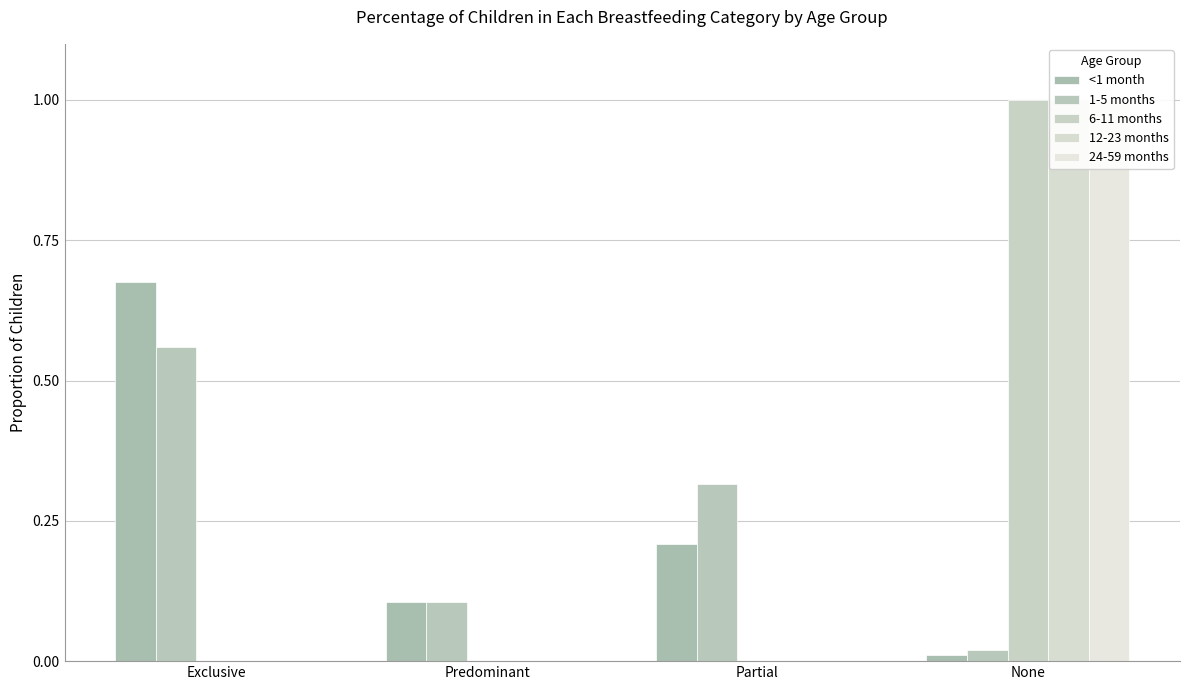

What is the greatest value displayed?

1.0